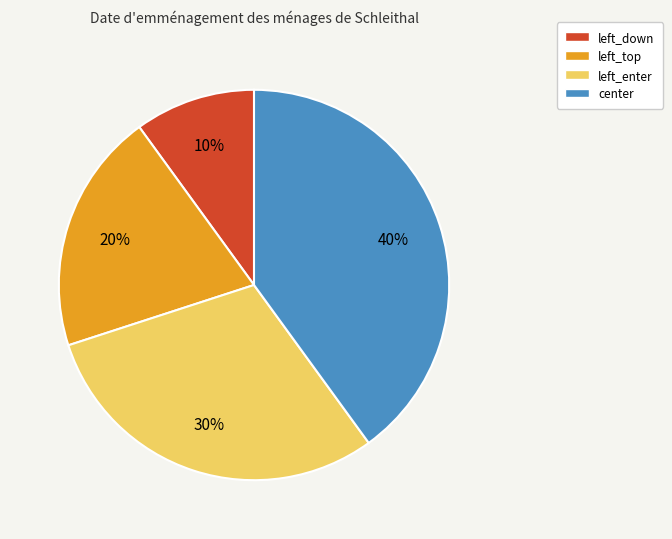

Combined, do left_top and center account for over 50%?

Yes